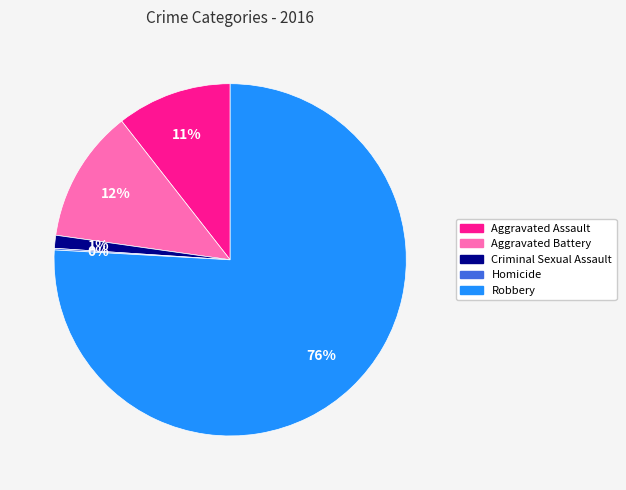

Is there a majority slice in this chart?

Yes